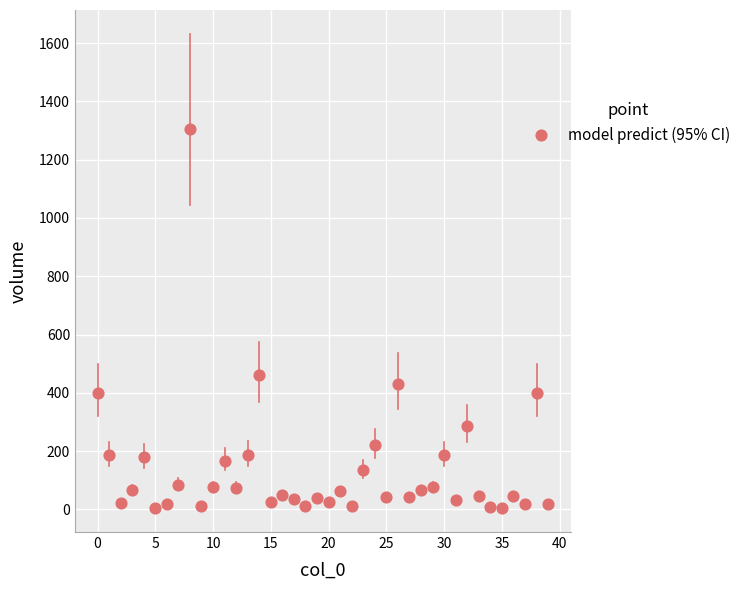

What Y value in the scatter plot is closest to 655?

460.5